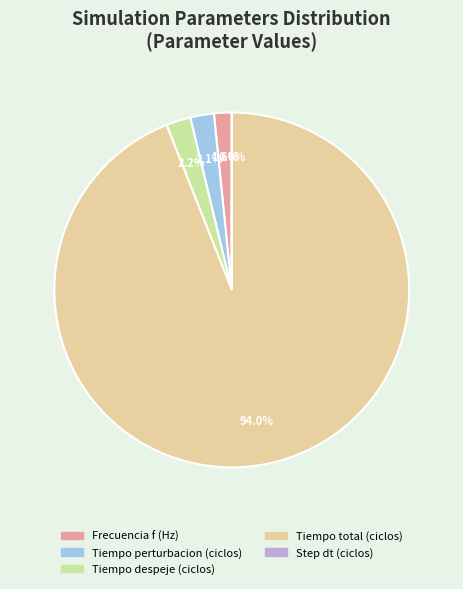

Between Frecuencia f (Hz) and Tiempo perturbacion (ciclos), which is larger?

Tiempo perturbacion (ciclos)